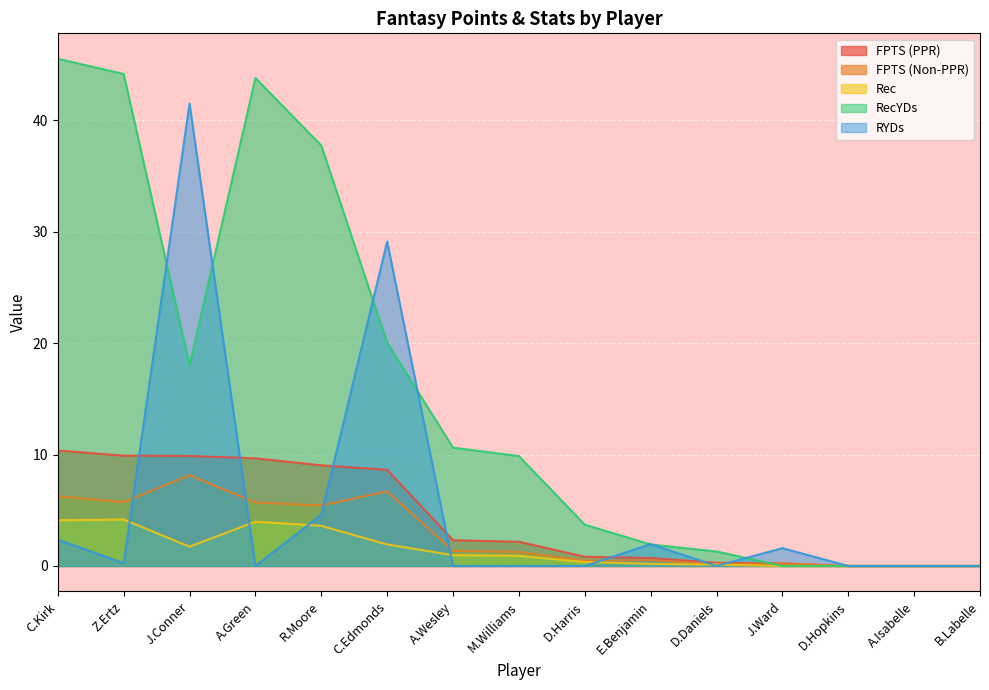

What position from the left is A.Green?

4